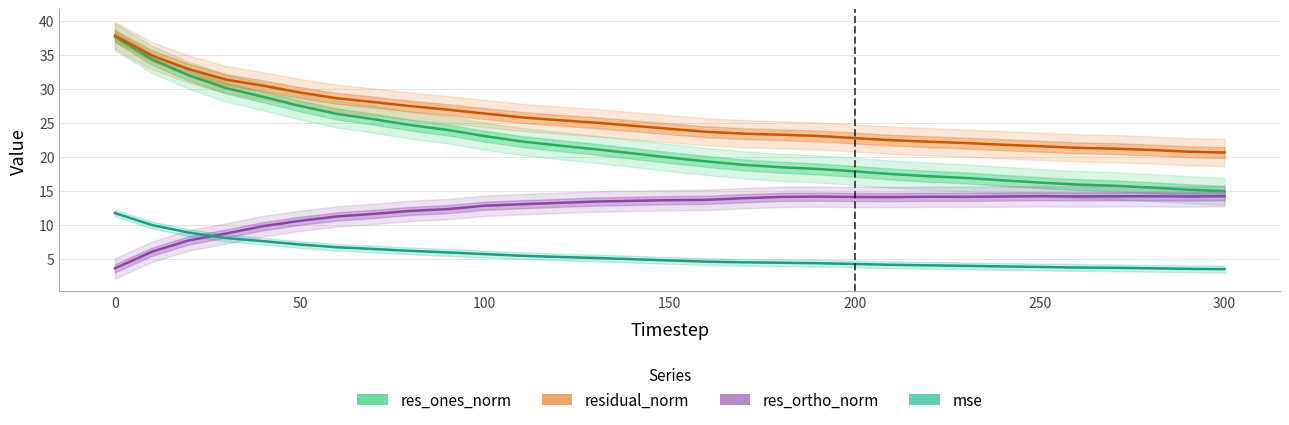

How many interior local peaks does the res_ortho_norm series have?

4